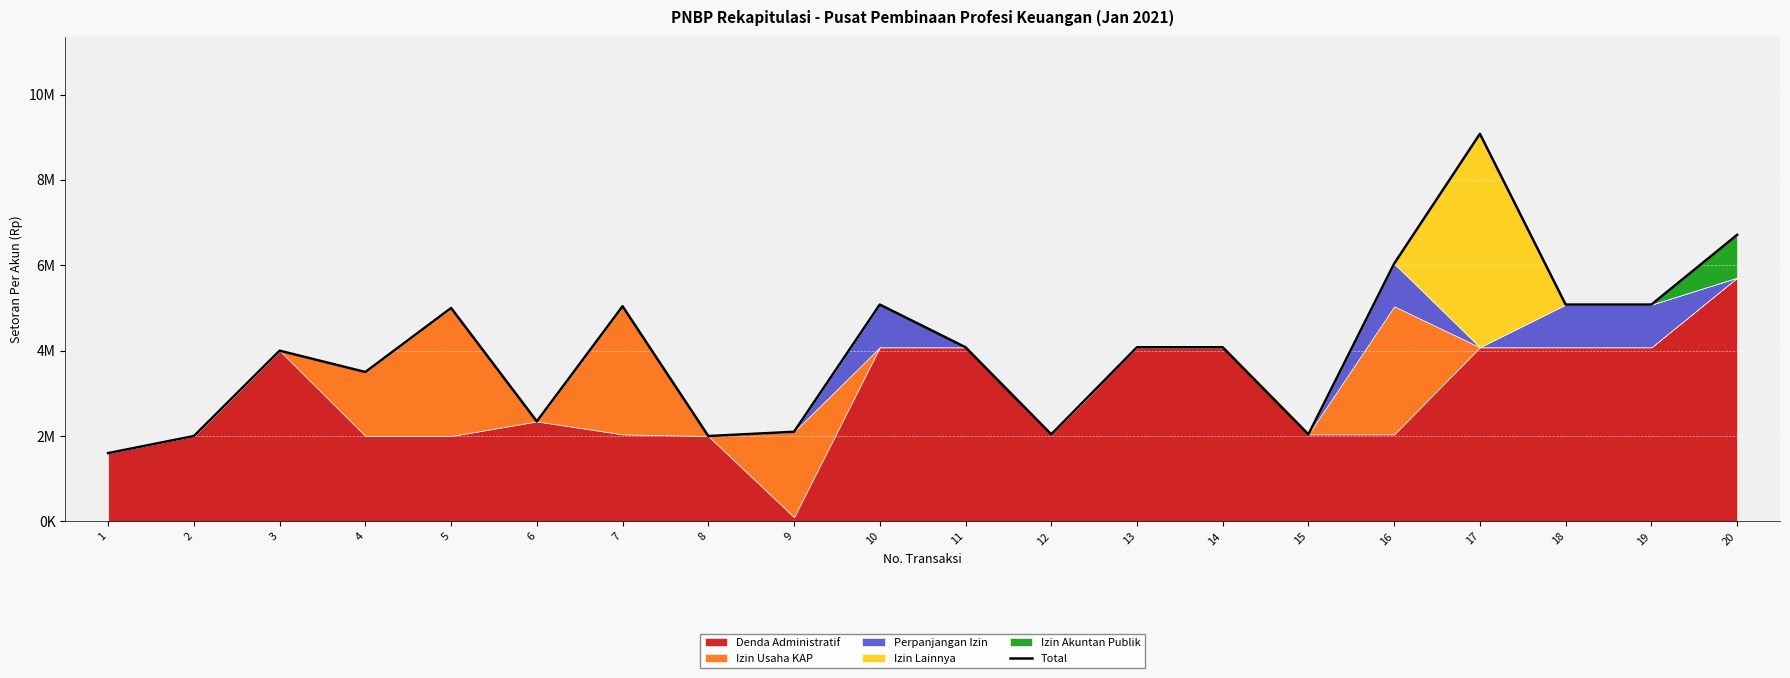

Rank the categories by value from highest to lowest.

17, 20, 16, 10, 18, 19, 7, 5, 11, 13, 14, 3, 4, 6, 9, 12, 15, 2, 8, 1